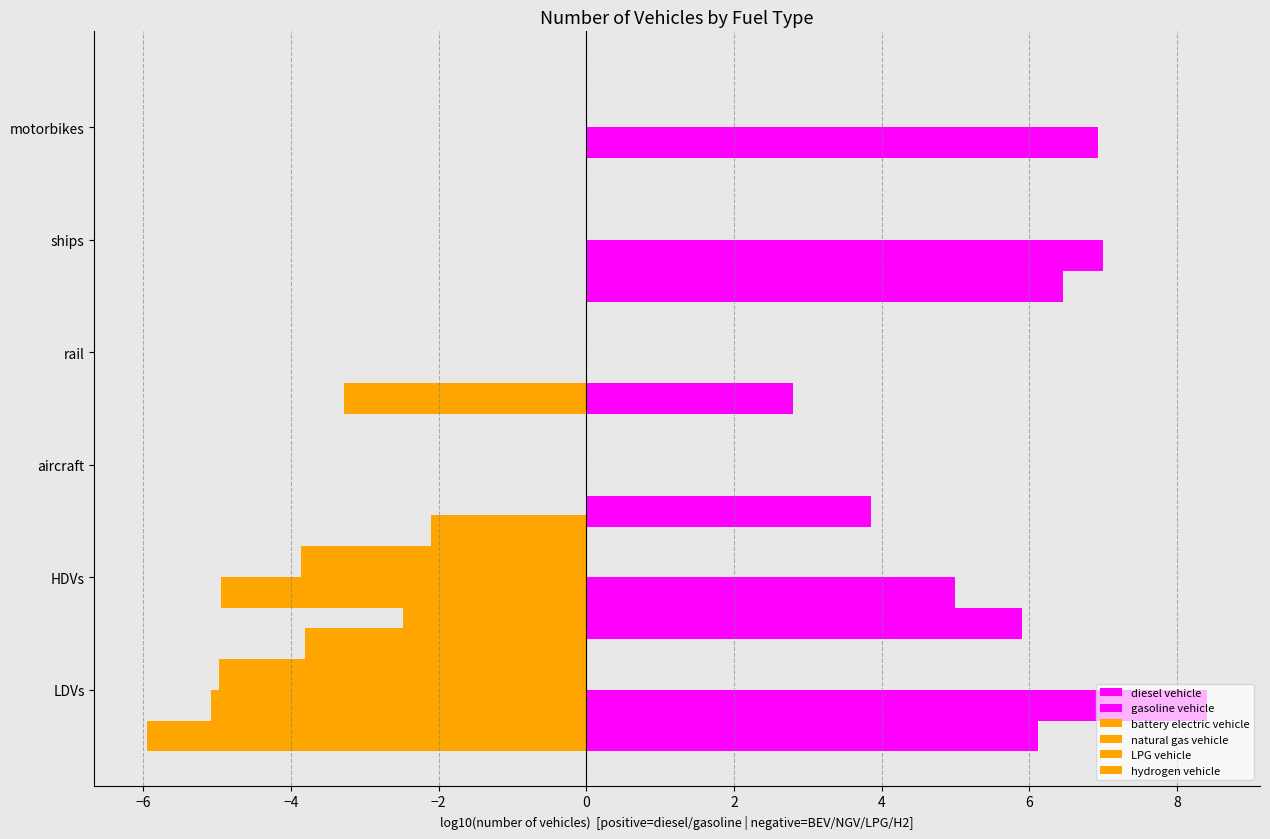

What is the difference between the maximum and minimum values in the gasoline vehicle series?

8.4